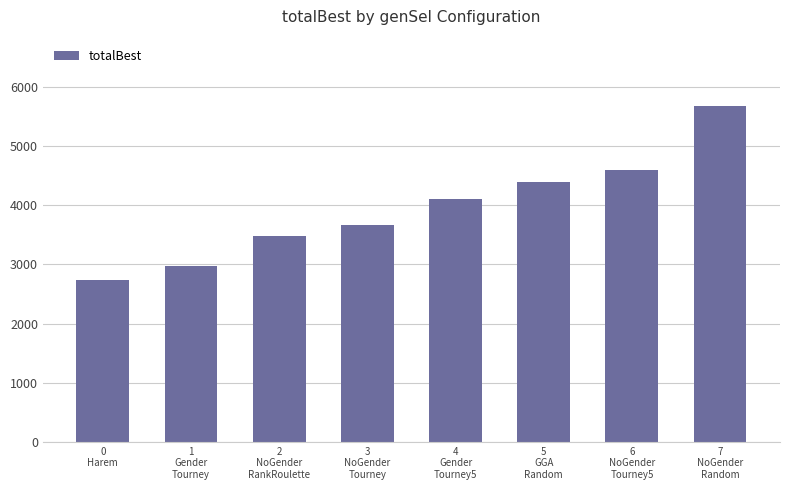

What is the difference between the maximum and minimum values?

2942.8